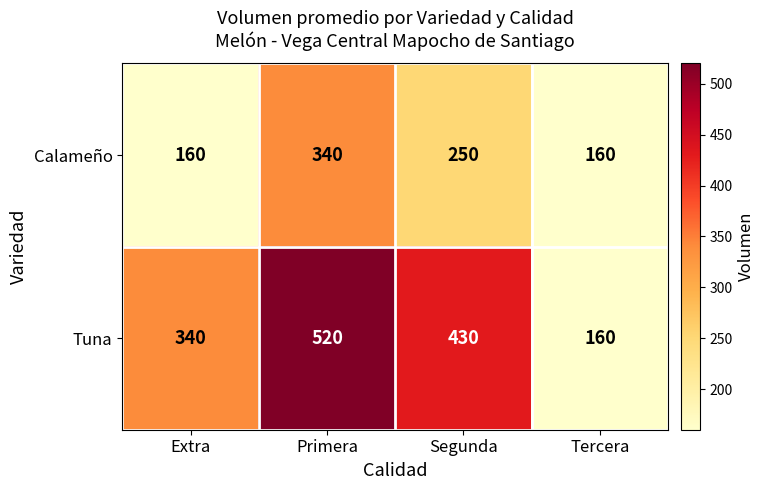

Reading left to right, what are all the values shown in this chart?

Calameño: Extra=160	Primera=340	Segunda=250	Tercera=160
Tuna: Extra=340	Primera=520	Segunda=430	Tercera=160